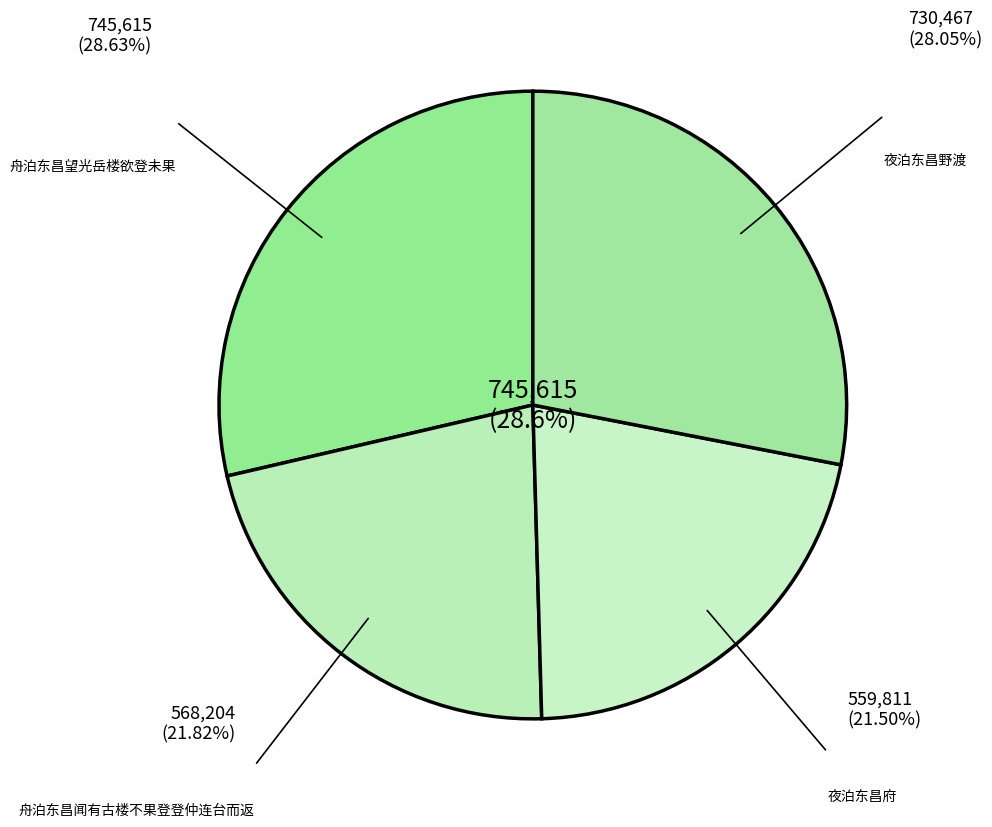

What is the change in value from 舟泊东昌望光岳楼欲登未果 to 夜泊东昌野渡?

-15148